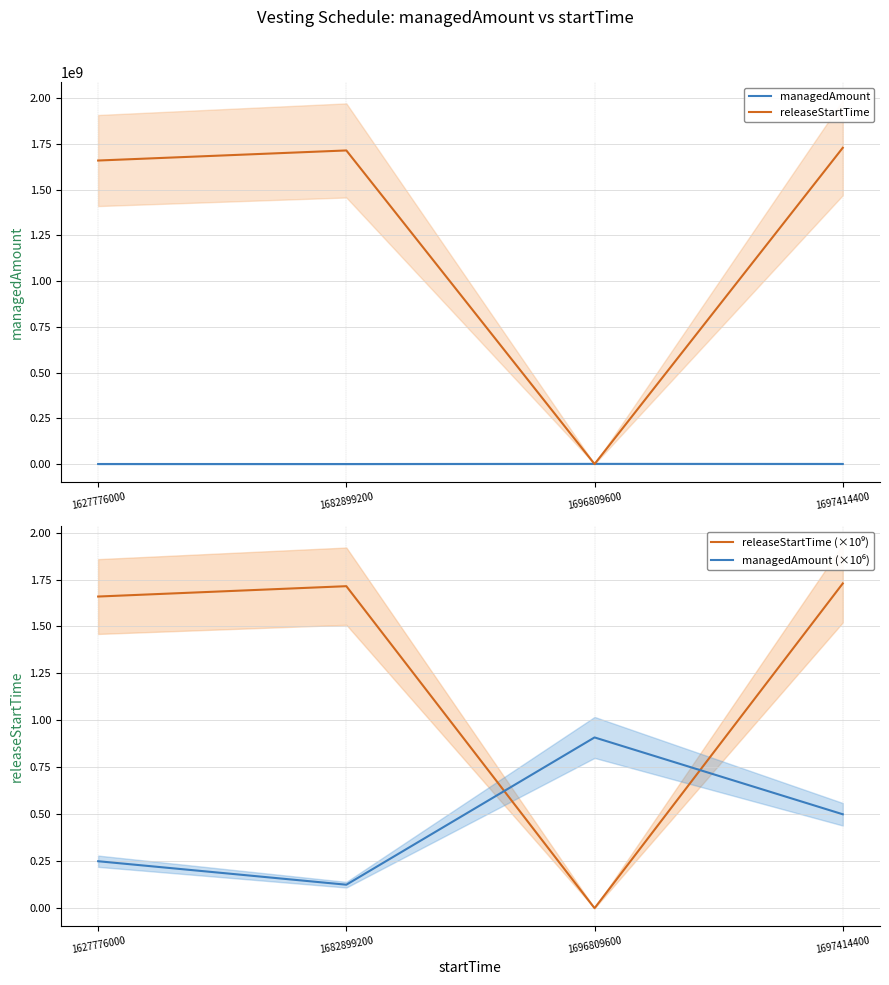

Where is the first local minimum for releaseStartTime (×10⁹)?

1696809600